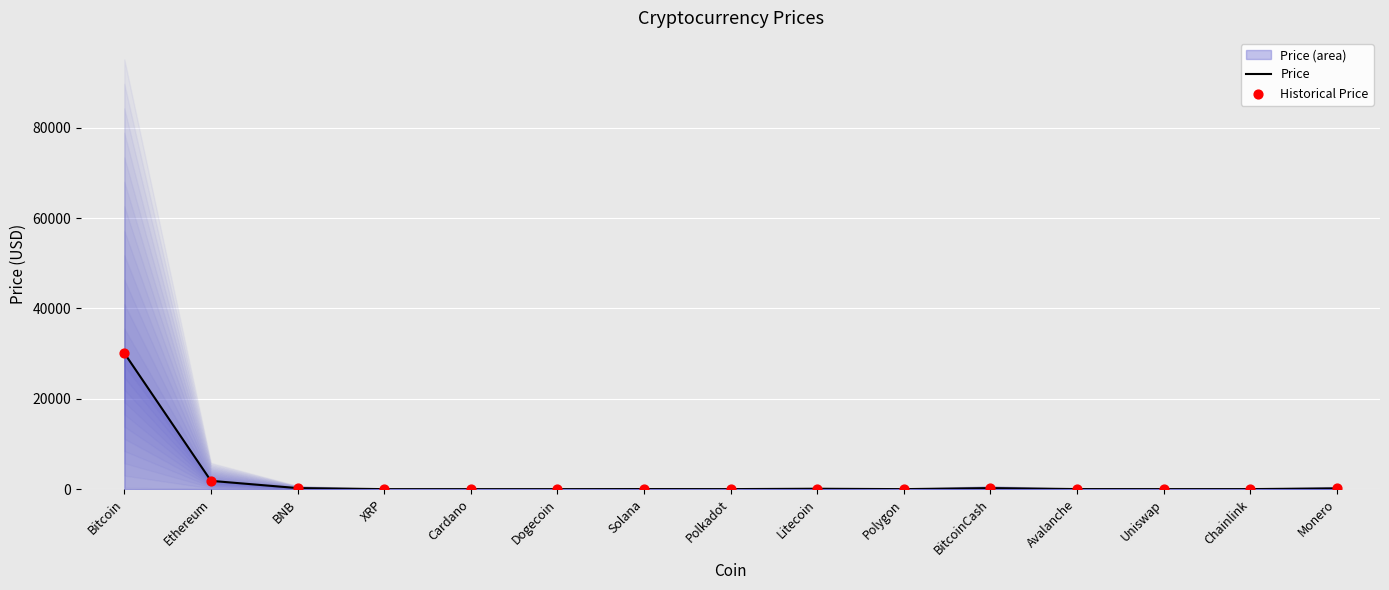

Which series has the largest total across all categories?

Price